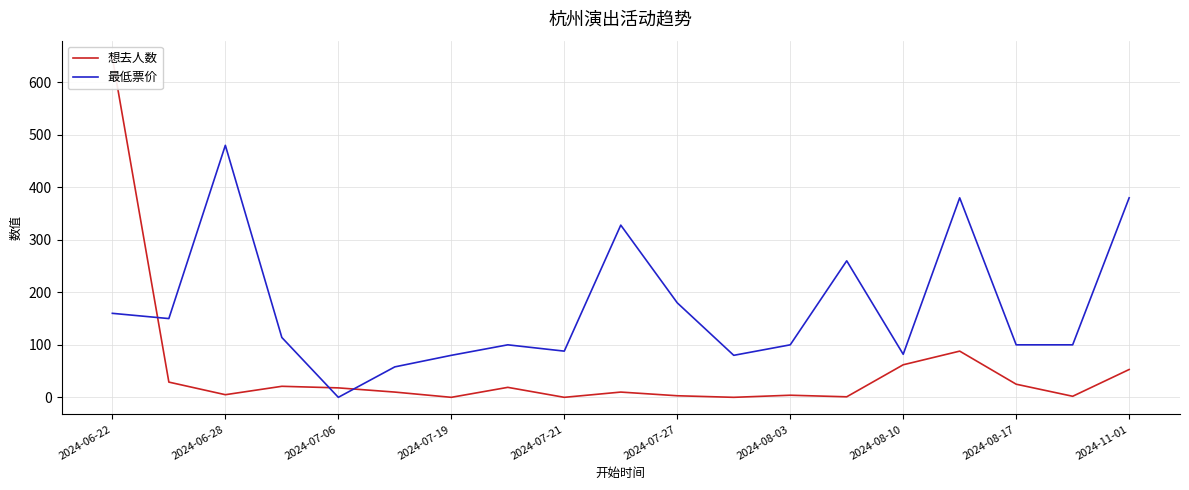

True or false: 最低票价 has a value of 180 at 2024-07-27.

True